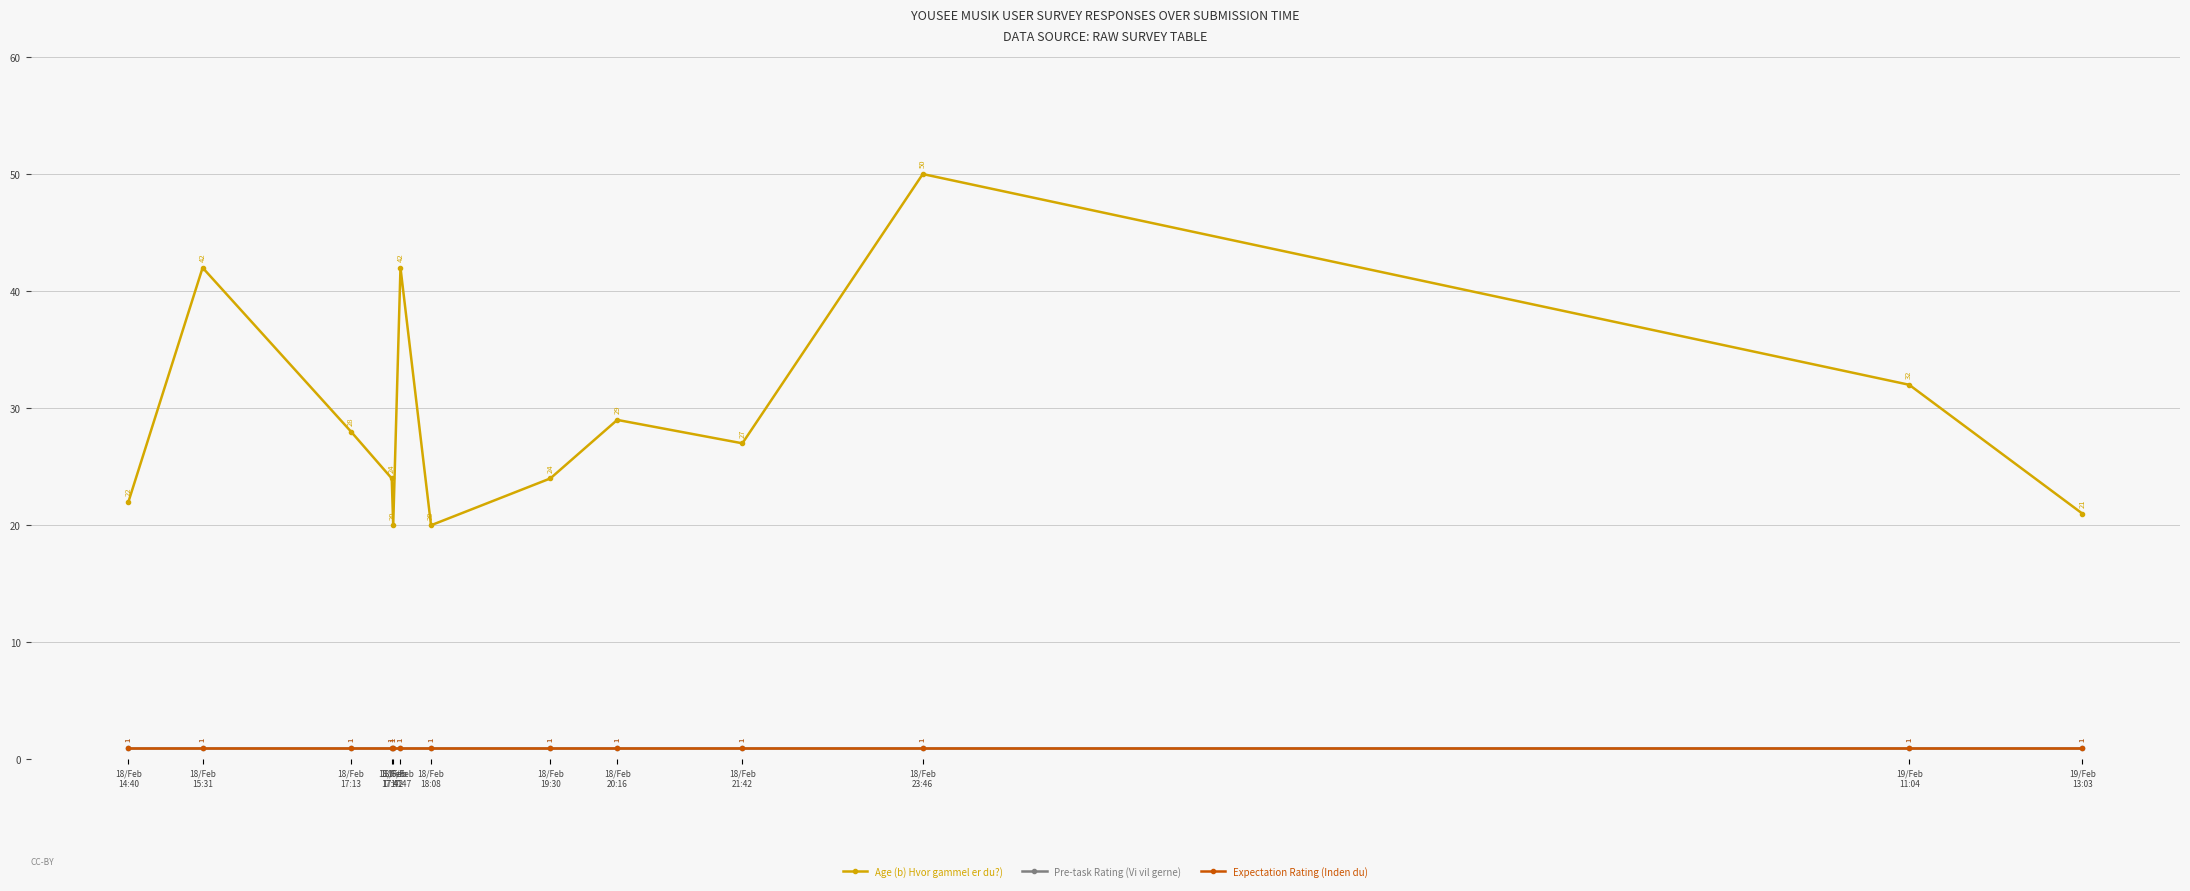

Does the chart have visible grid lines?

Yes